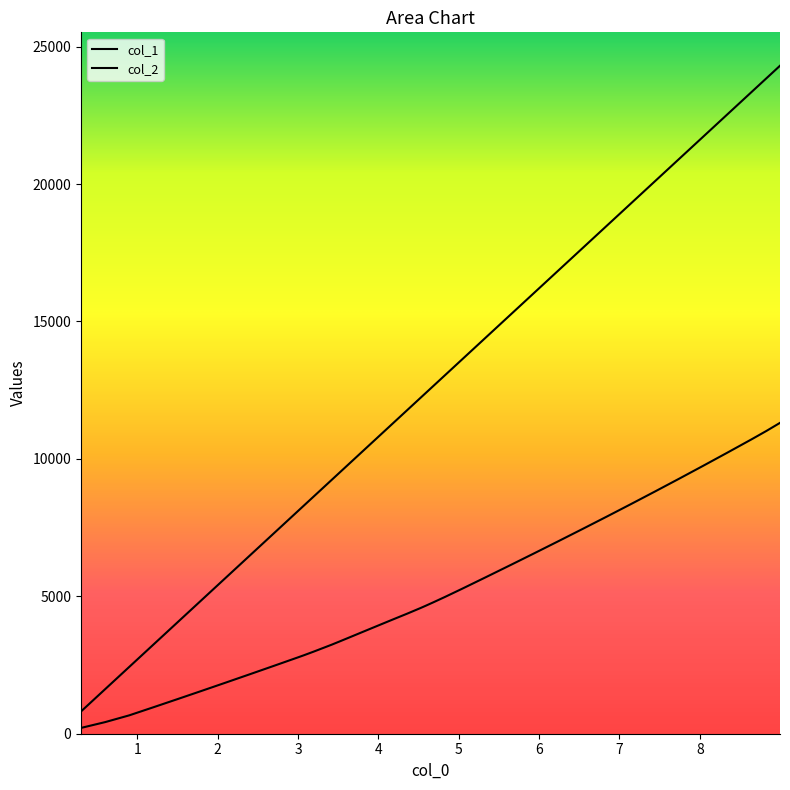

Does the chart have visible grid lines?

No